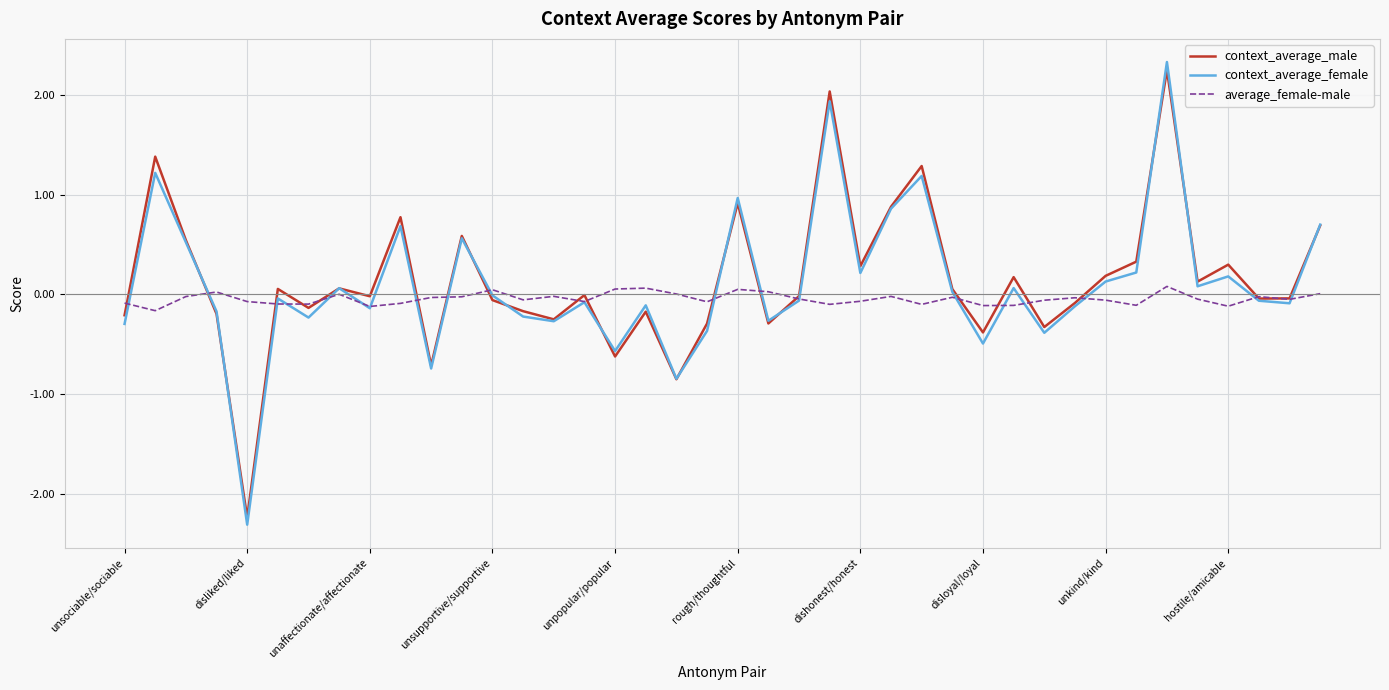

Which series has the widest spread of values?

context_average_female